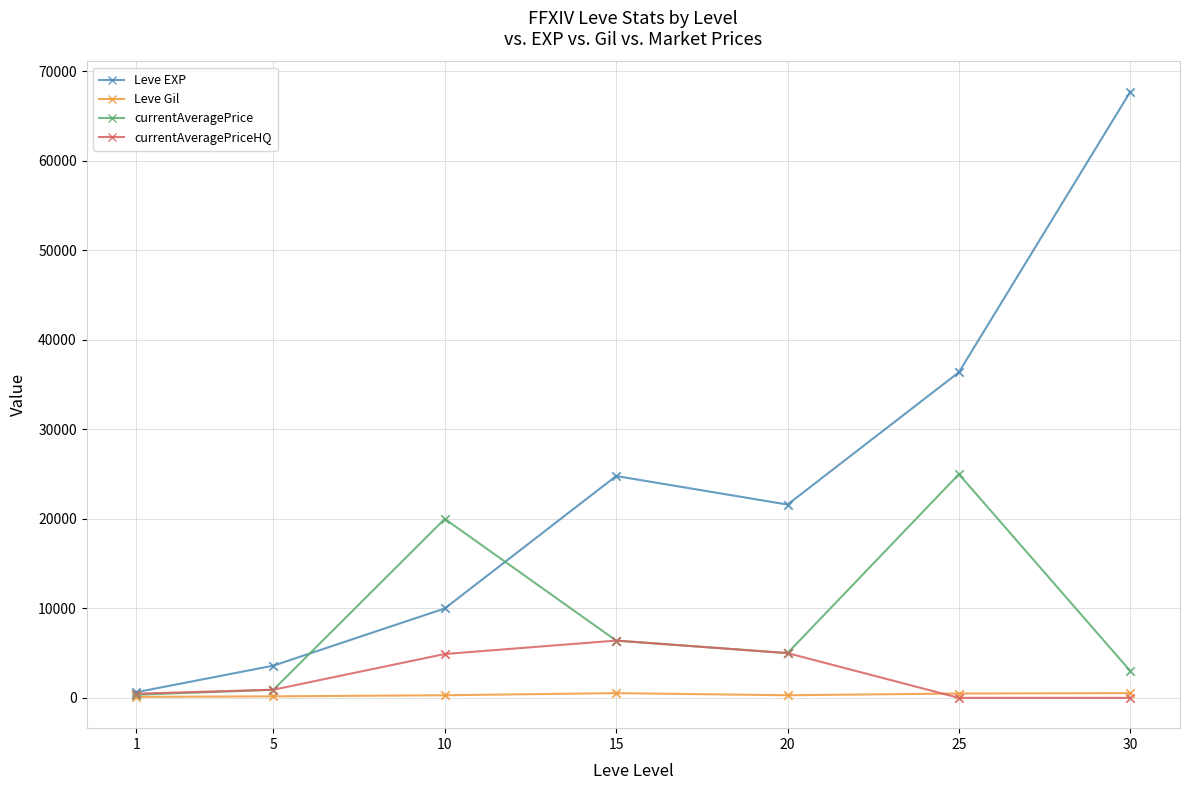

At how many categories does at least one series exceed 28481?

2